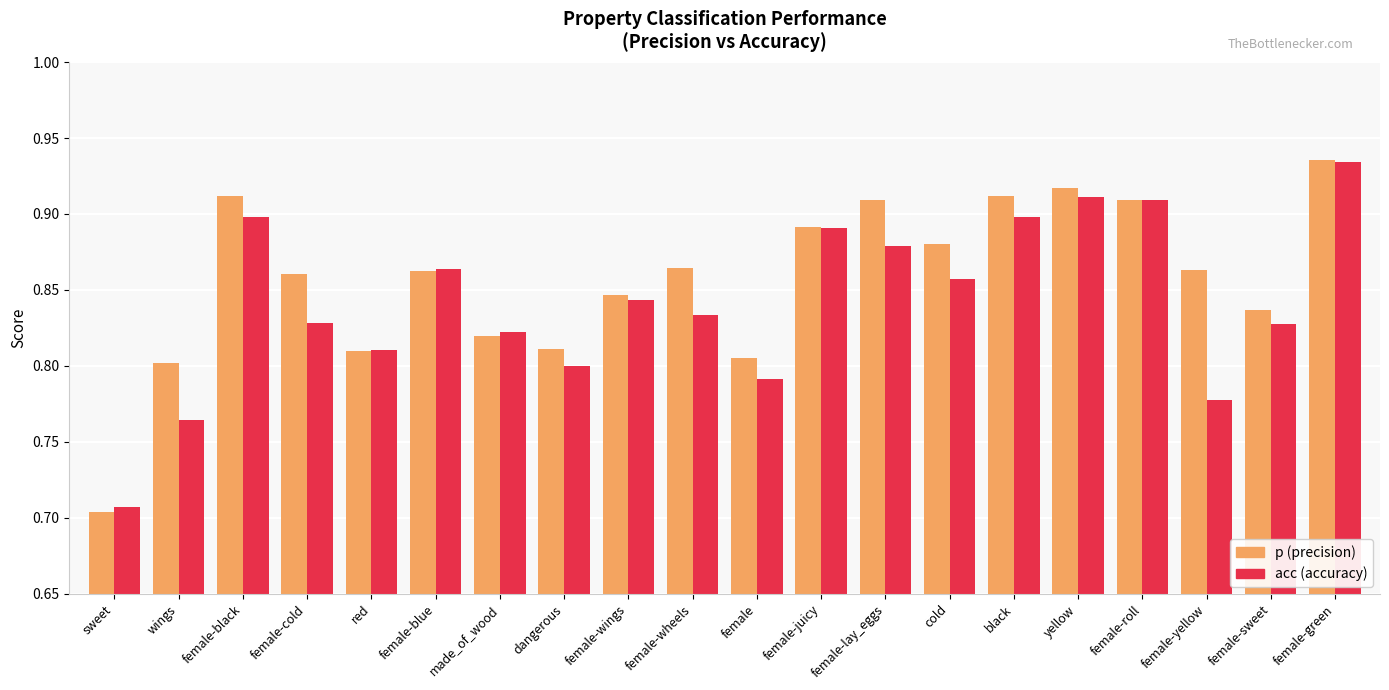

Rank the series by their average value, from highest to lowest.

p (precision), acc (accuracy)